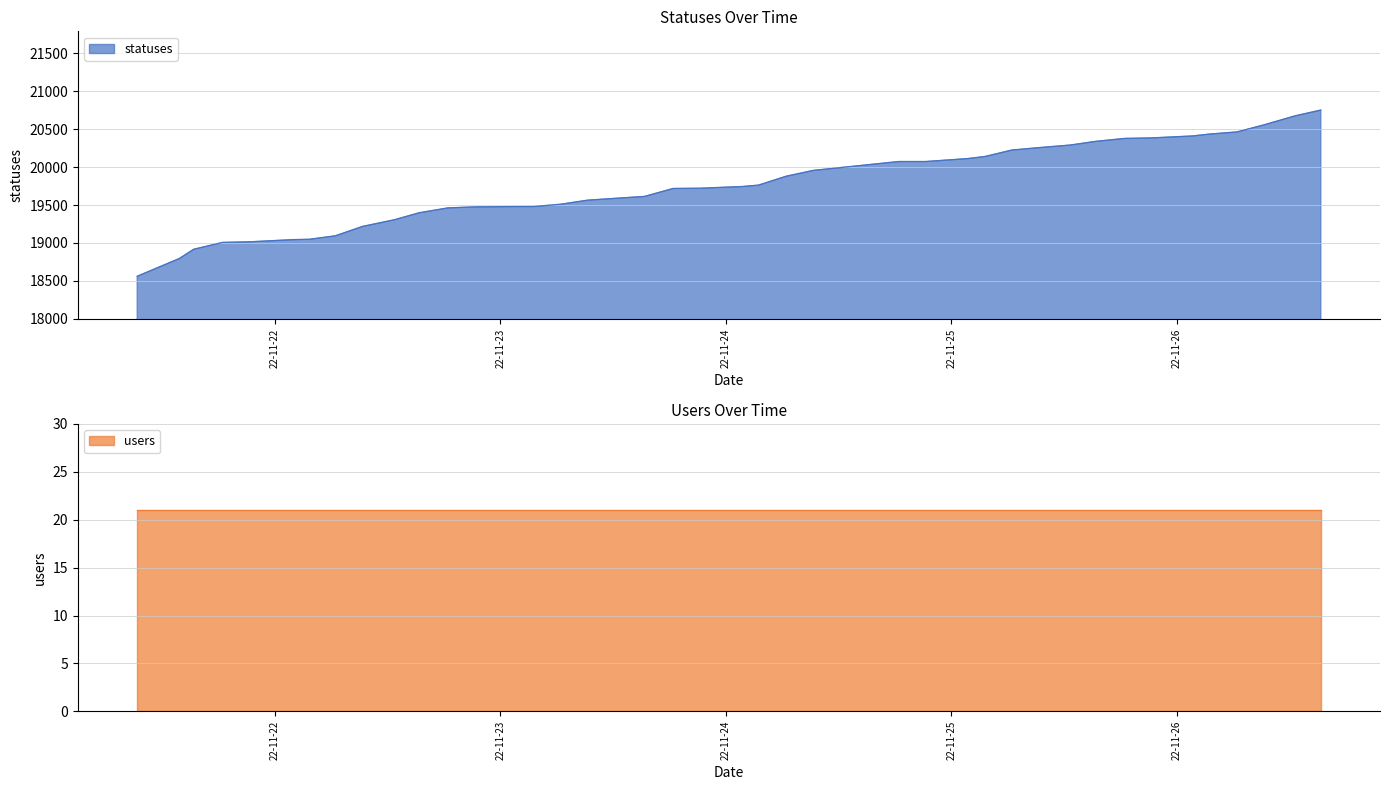

What is the sum of all values?

790323